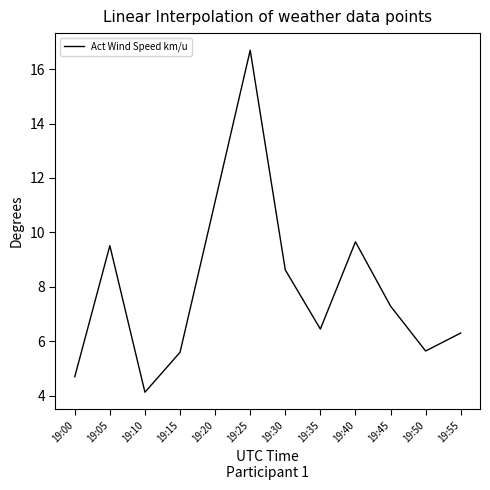

What is the ratio of the value at 19:10 to the value at 19:55?

0.7